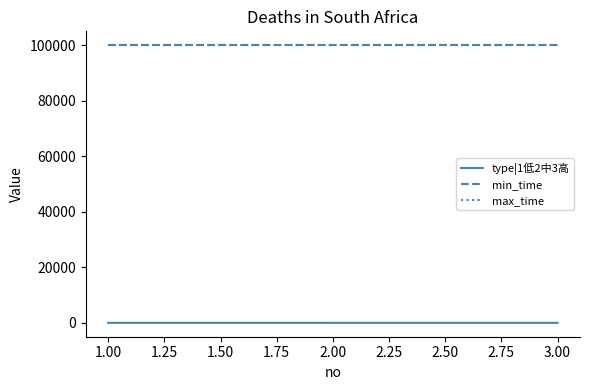

What is the minimum value shown in the chart?

1